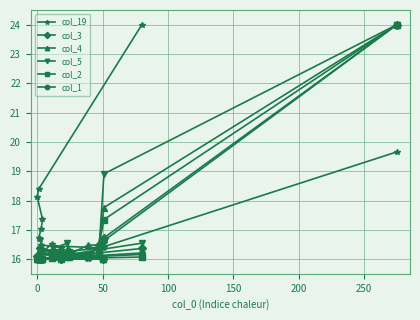

What is the difference between the second highest and minimum values in the col_3 series?

0.7